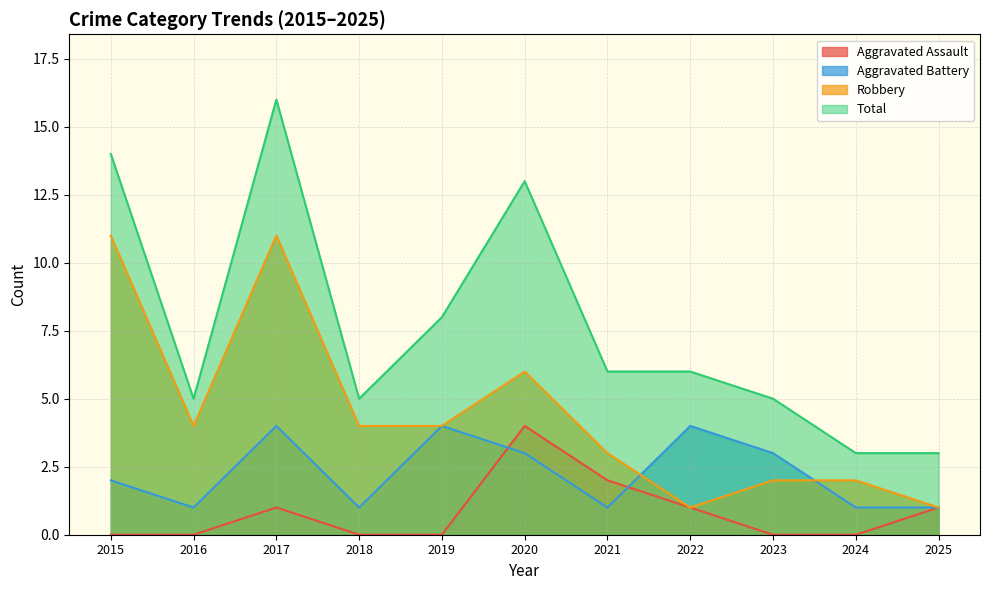

Rank the series by their maximum value, from lowest to highest.

Aggravated Assault, Aggravated Battery, Robbery, Total